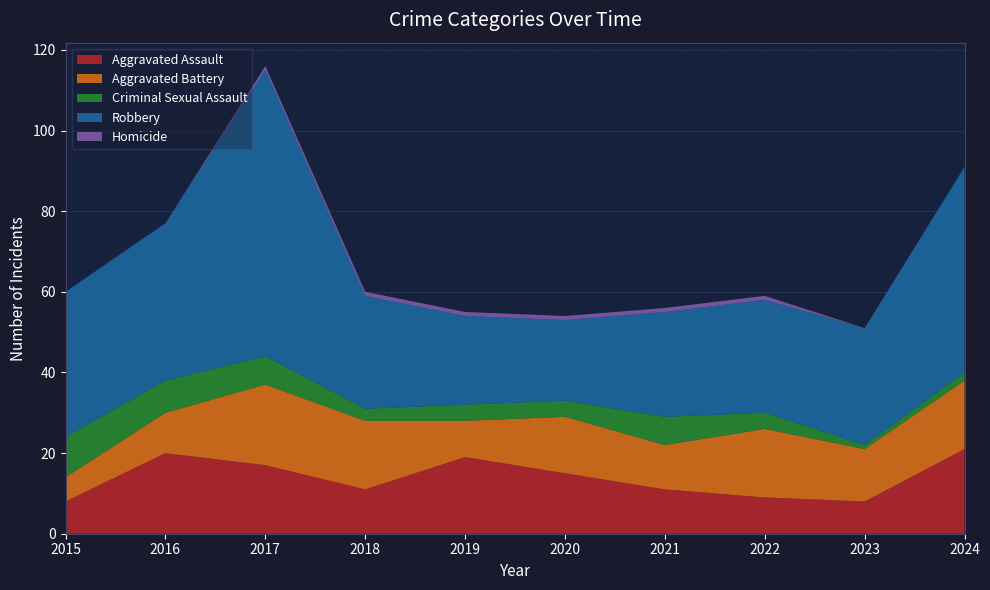

Reading left to right, extract all data points from this chart.

Aggravated Assault: 2015=8	2016=20	2017=17	2018=11	2019=19	2020=15	2021=11	2022=9	2023=8	2024=21
Aggravated Battery: 2015=6	2016=10	2017=20	2018=17	2019=9	2020=14	2021=11	2022=17	2023=13	2024=17
Criminal Sexual Assault: 2015=10	2016=8	2017=7	2018=3	2019=4	2020=4	2021=7	2022=4	2023=1	2024=2
Robbery: 2015=36	2016=39	2017=71	2018=28	2019=22	2020=20	2021=26	2022=28	2023=29	2024=51
Homicide: 2015=0	2016=0	2017=1	2018=1	2019=1	2020=1	2021=1	2022=1	2023=0	2024=0